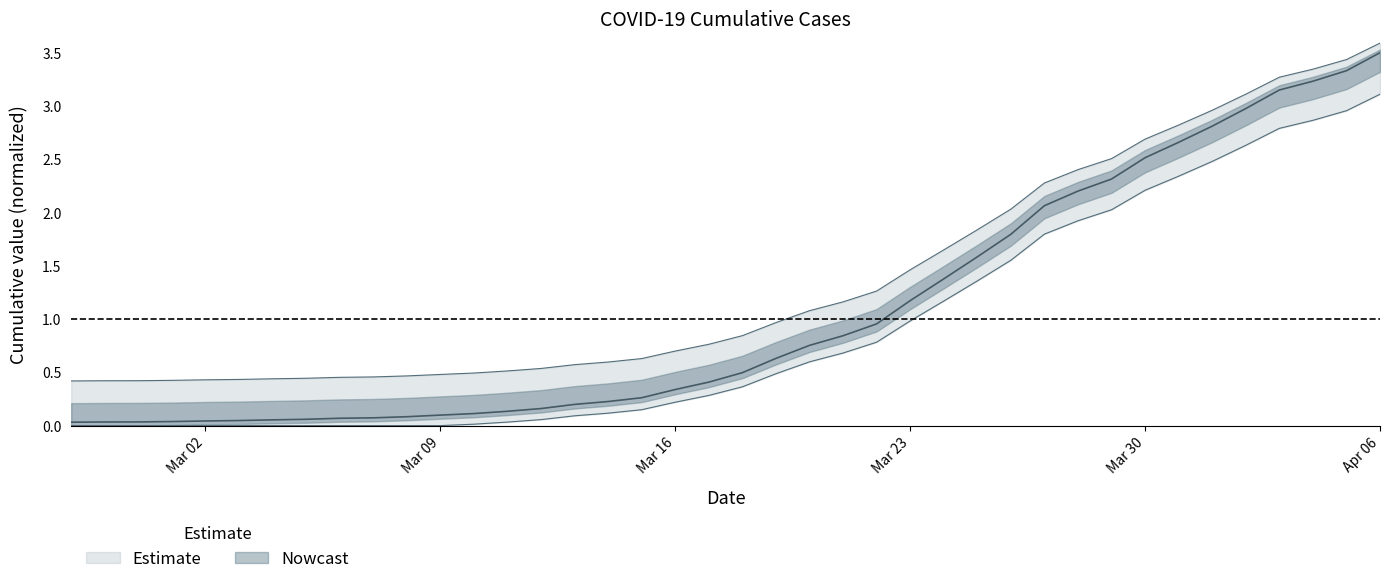

True or false: there are more than 1 points higher than both neighbors.

False